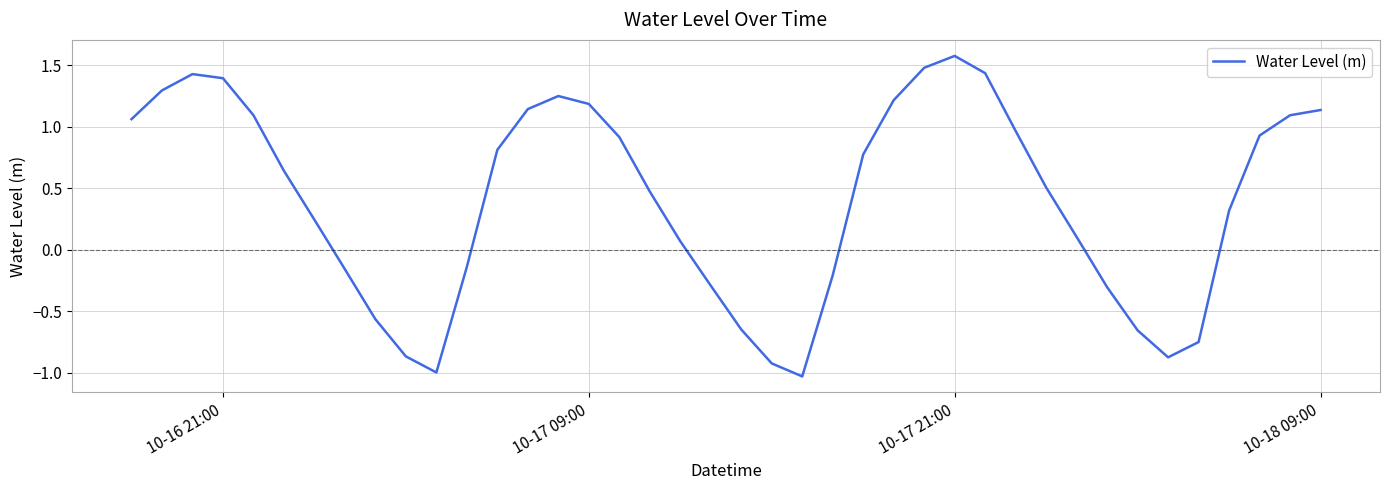

Does the chart display data point markers on the line(s)?

No